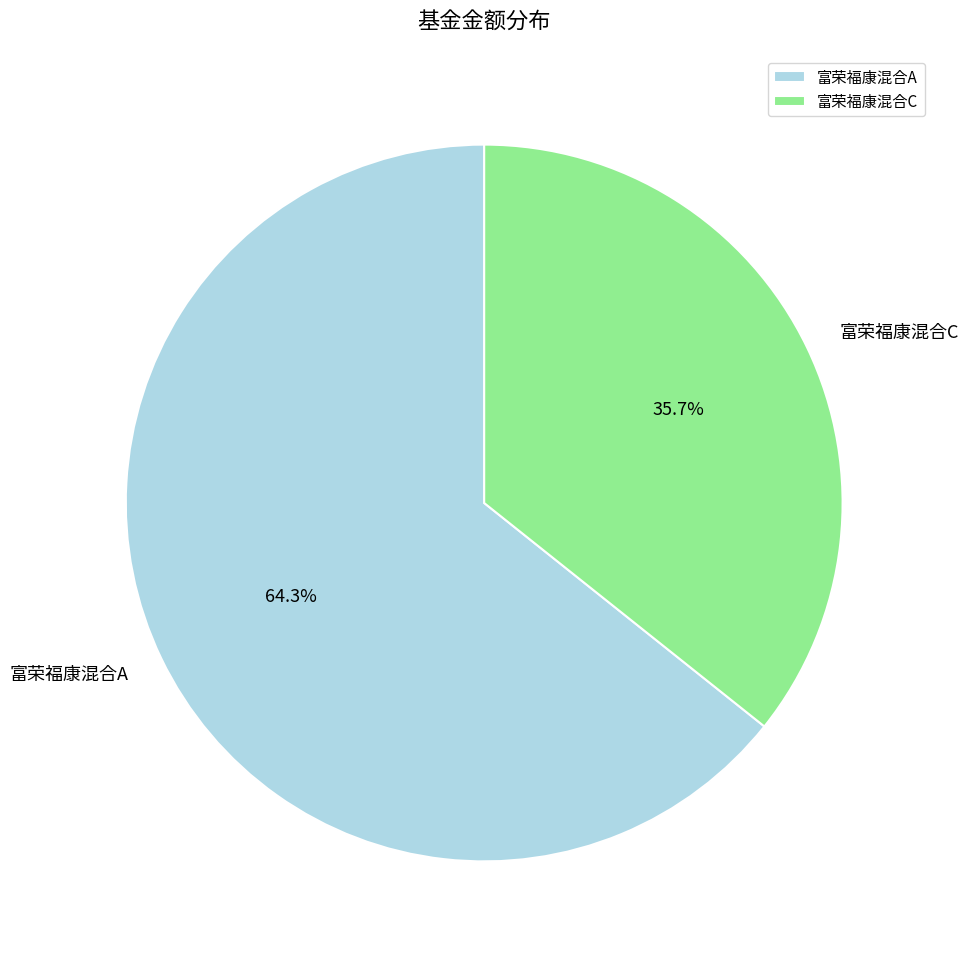

Which slice is the smallest?

富荣福康混合C